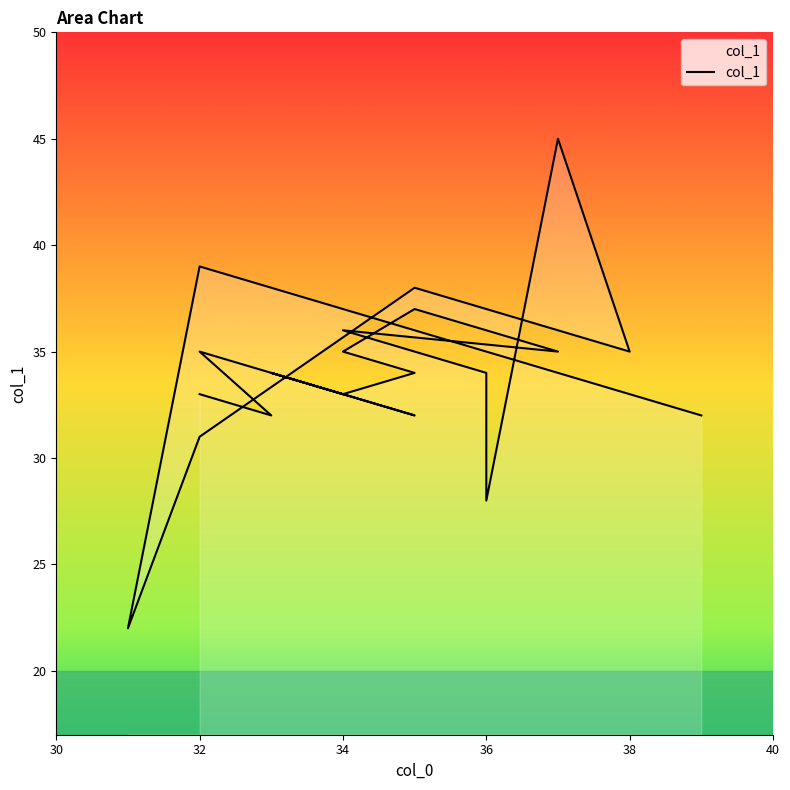

What is the difference between the second highest and second lowest values?

11